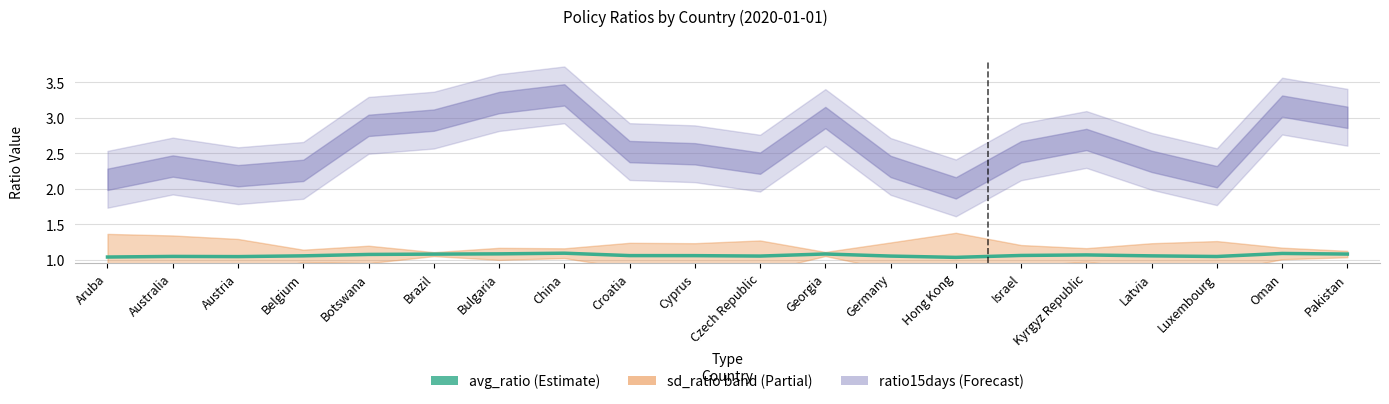

Which has a higher value, Aruba or Latvia?

Latvia